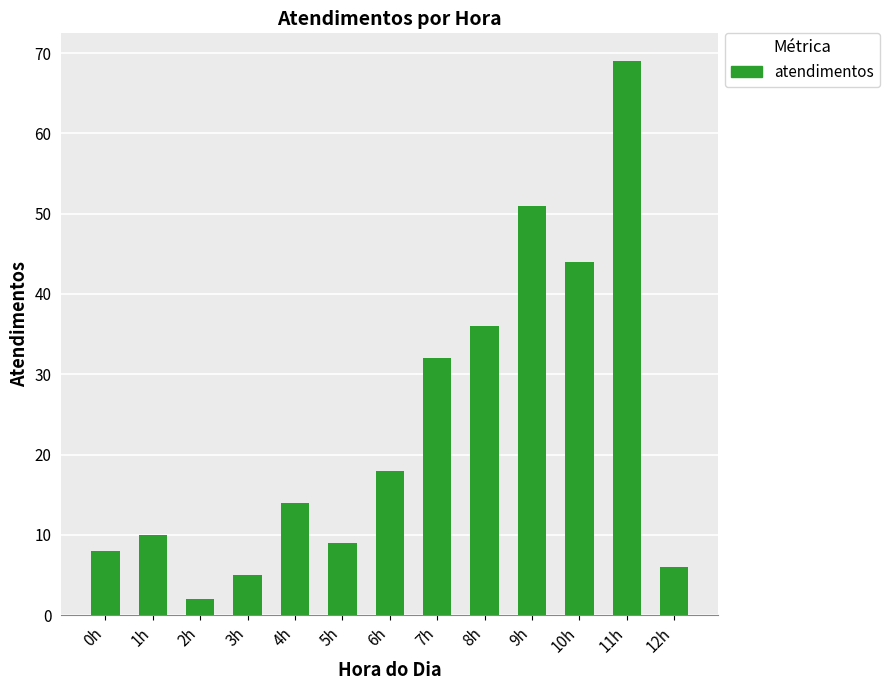

Between 8h and 10h, which is larger?

10h